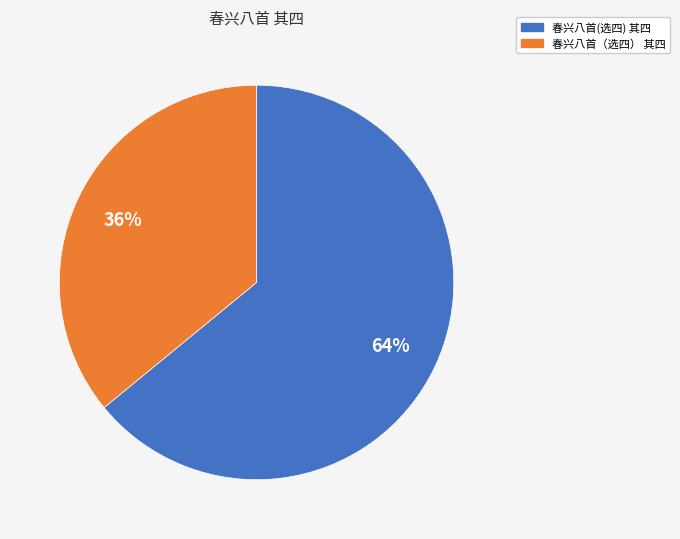

Do 春兴八首(选四) 其四 and 春兴八首（选四） 其四 together represent more than half of the pie?

Yes